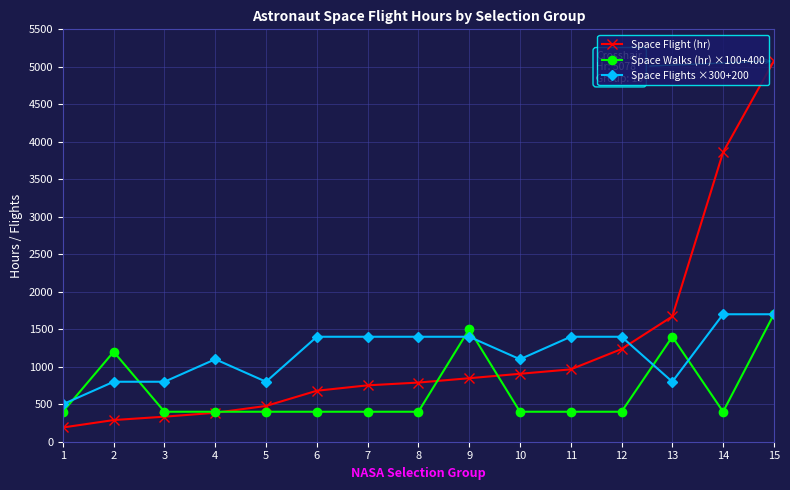

Between which two adjacent categories do Space Flight (hr) and Space Flights ×300+200 first intersect?

12 and 13